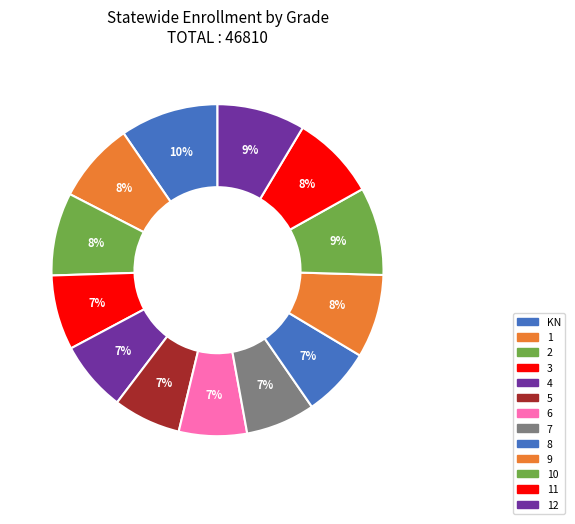

Count the number of slices in the pie.

13